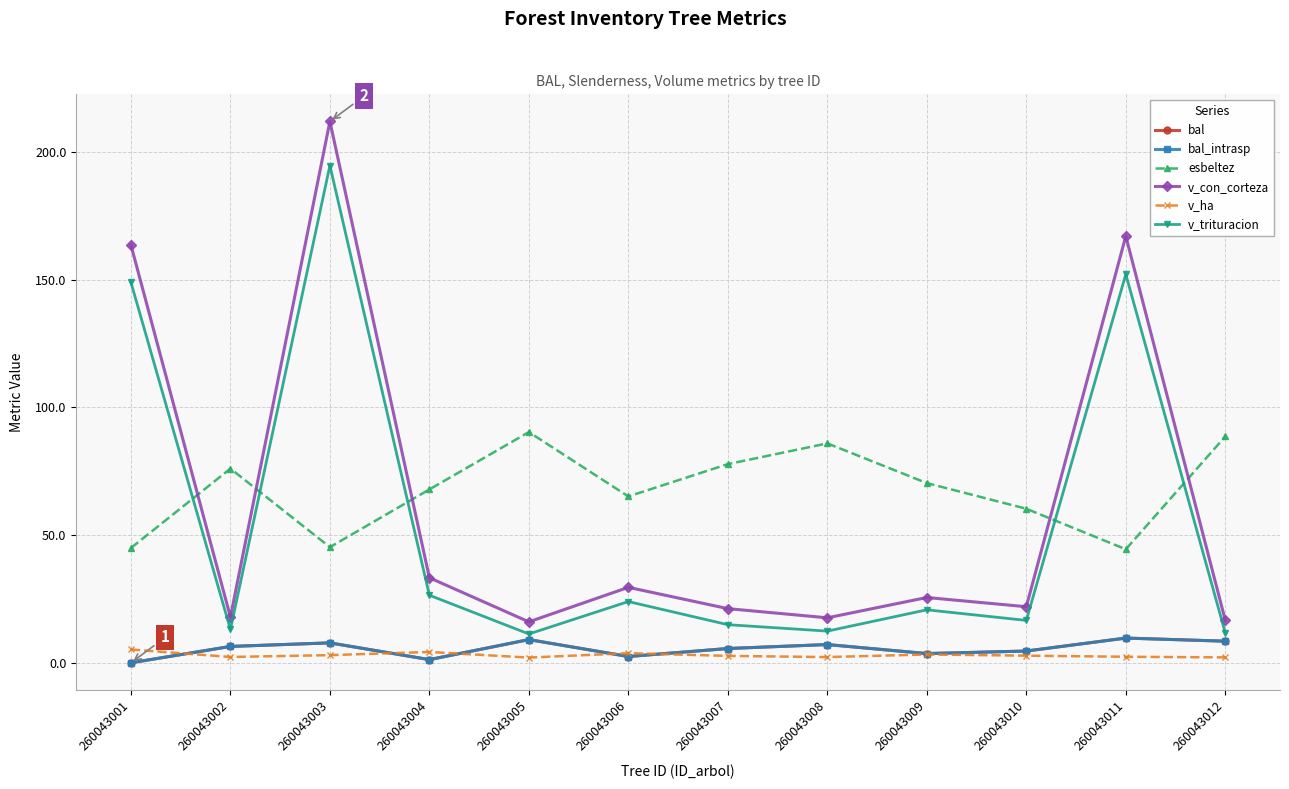

Which series has the largest range (max minus min)?

v_con_corteza